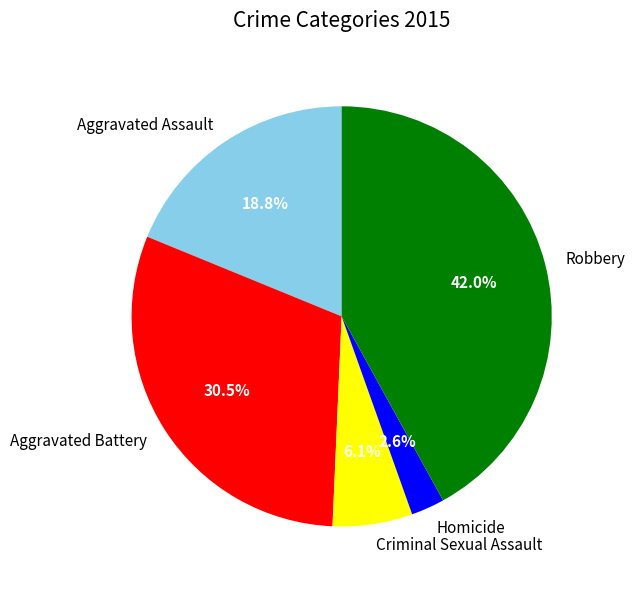

To the nearest percent, what portion does Homicide represent?

3%